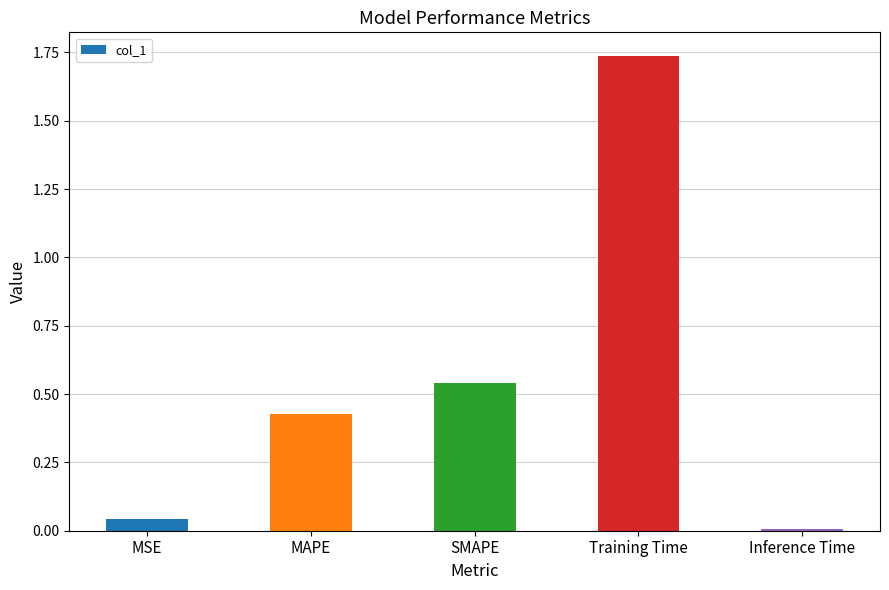

What is the label of the 4th bar from the left?

Training Time